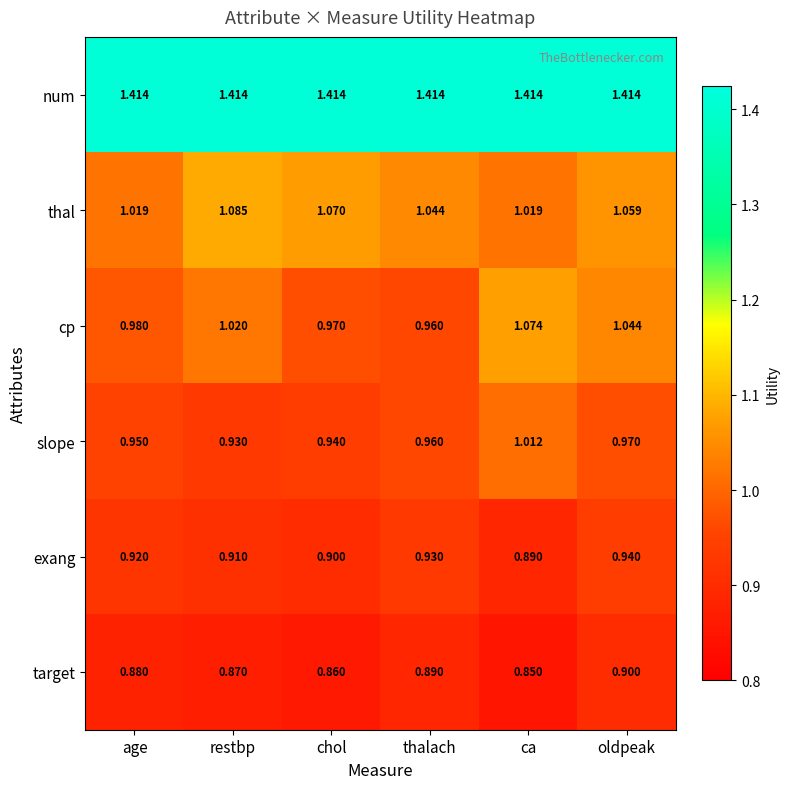

List the series in order of their peak value, lowest first.

target, exang, slope, cp, thal, num